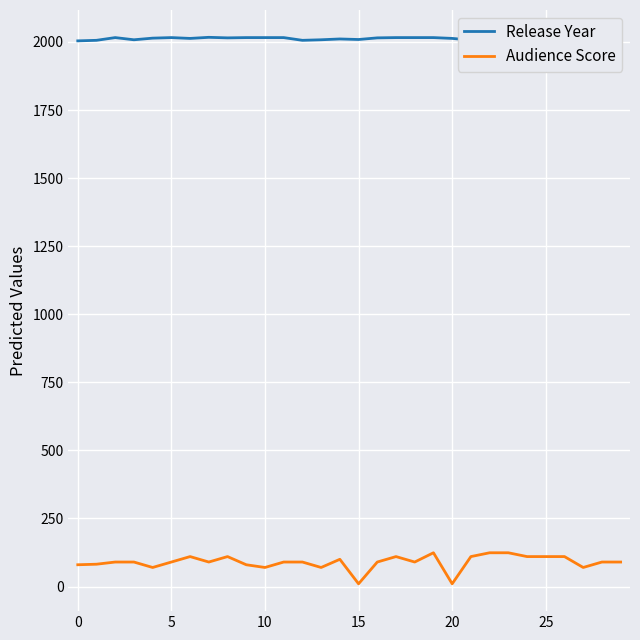

True or false: Release Year and Audience Score intersect in this chart.

False